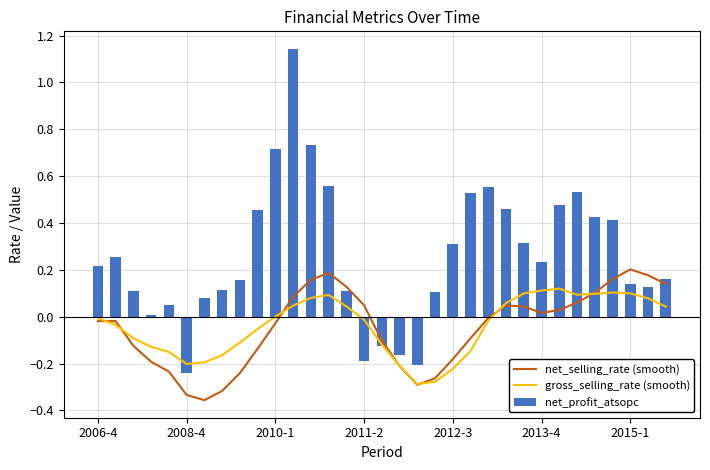

What are all the series names shown in the legend?

net_selling_rate (smooth), gross_selling_rate (smooth), net_profit_atsopc